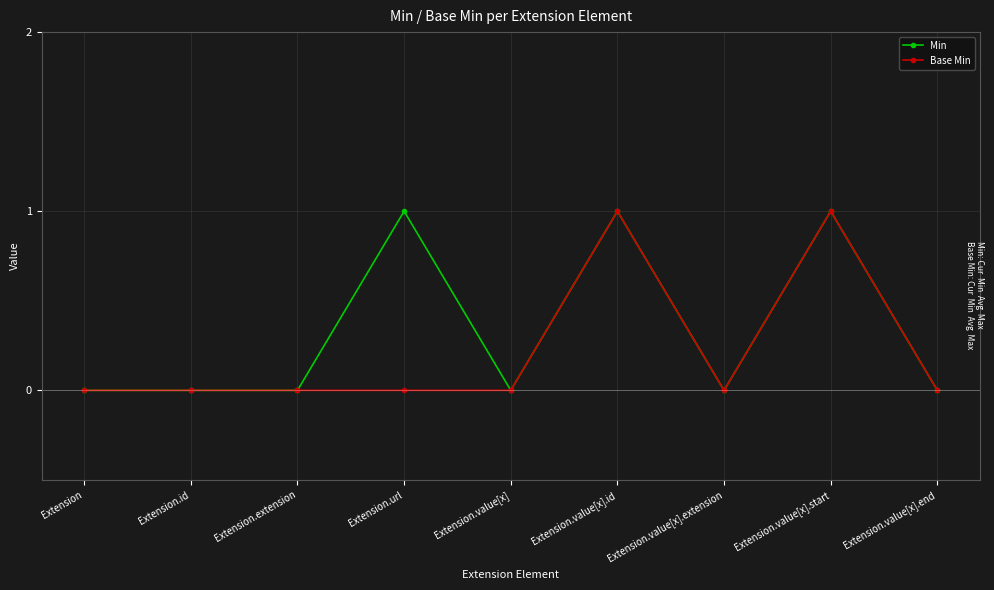

What is the label of the 5th point from the left?

Extension.value[x]